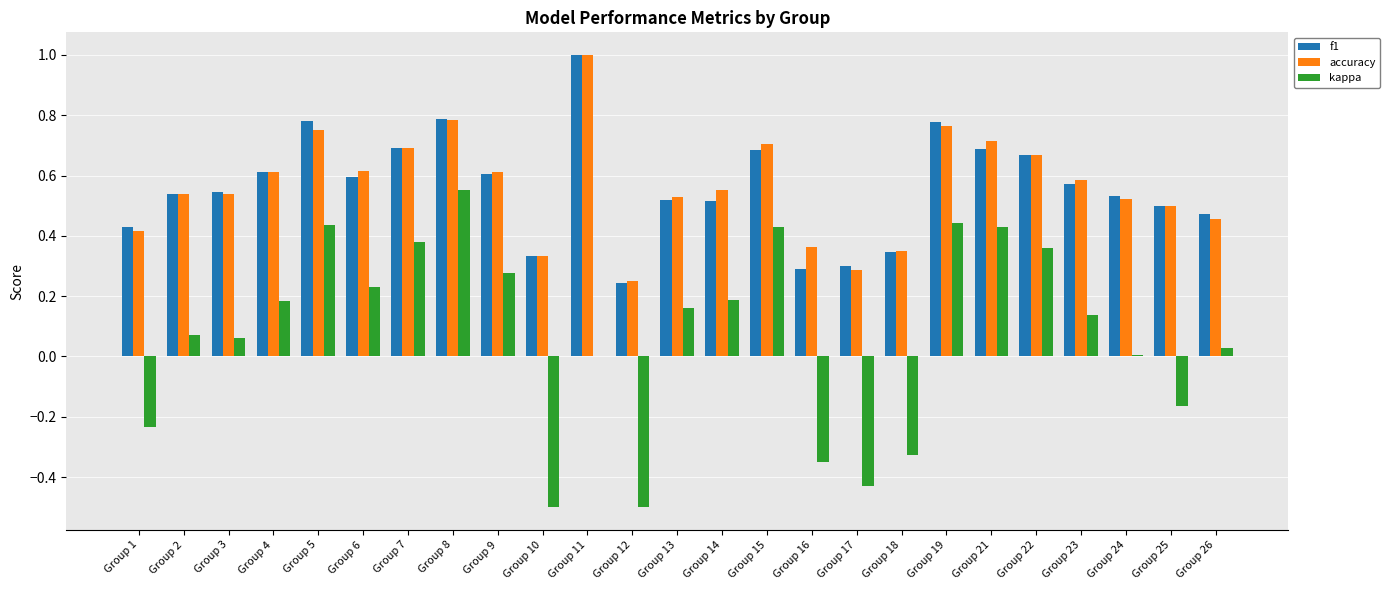

What is the sum of all kappa values?

1.9